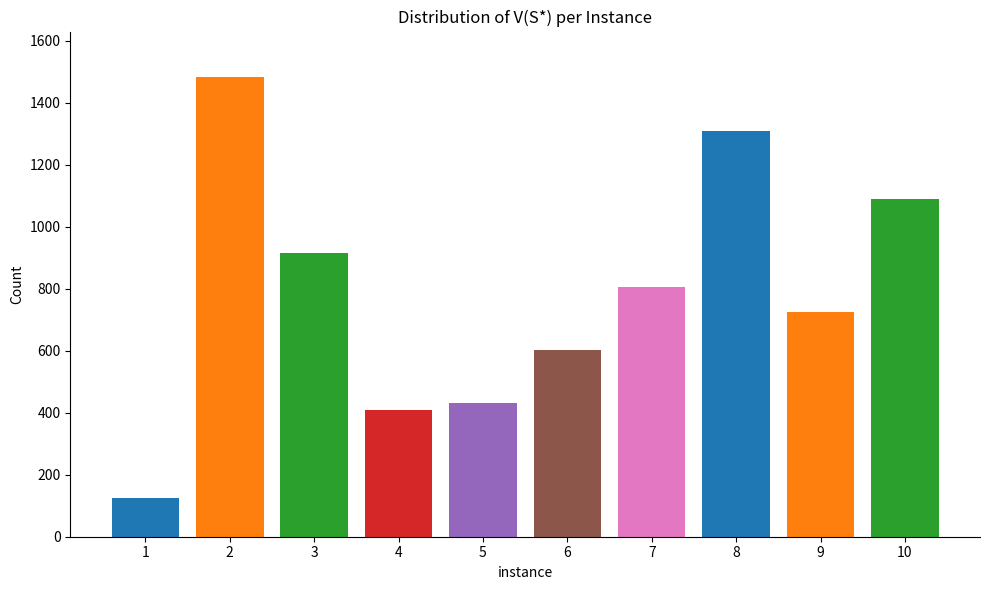

Is it true that the value at 2 is 2229?

False